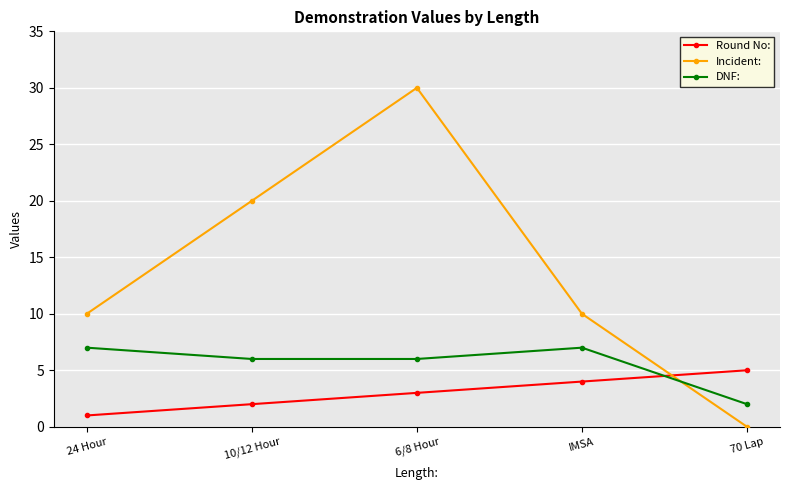

At how many categories does at least one series exceed 4?

5